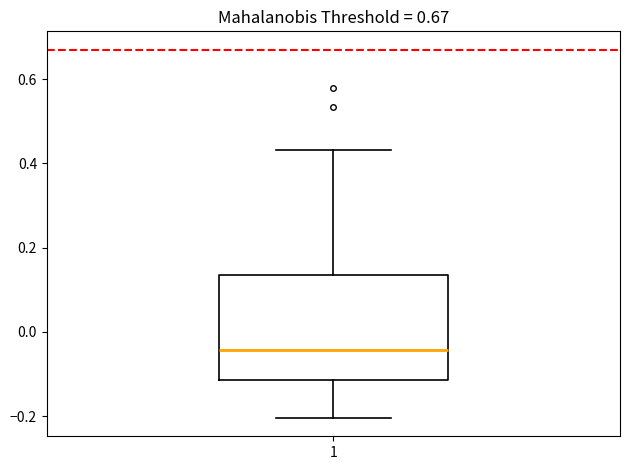

Transcribe this box plot: give where the median line is, the range the box spans, and where the two whiskers end, as read against the y-axis. The values are not printed on the chart, so give them approximately, as read against the axis.

median -0.04, box -0.12 to 0.14, whiskers -0.20 to 0.44